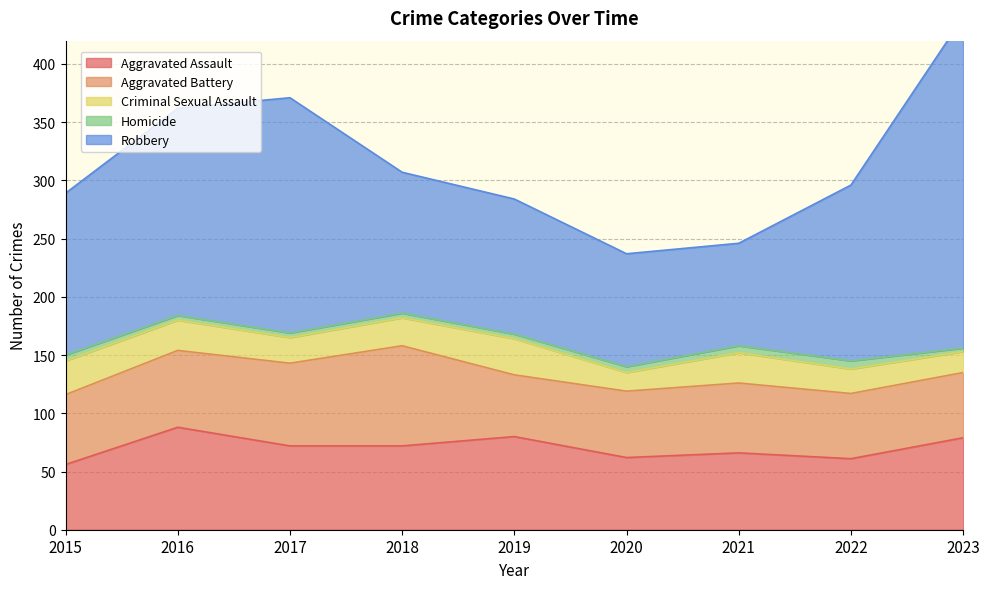

How many values in the Robbery series are below 139?

4